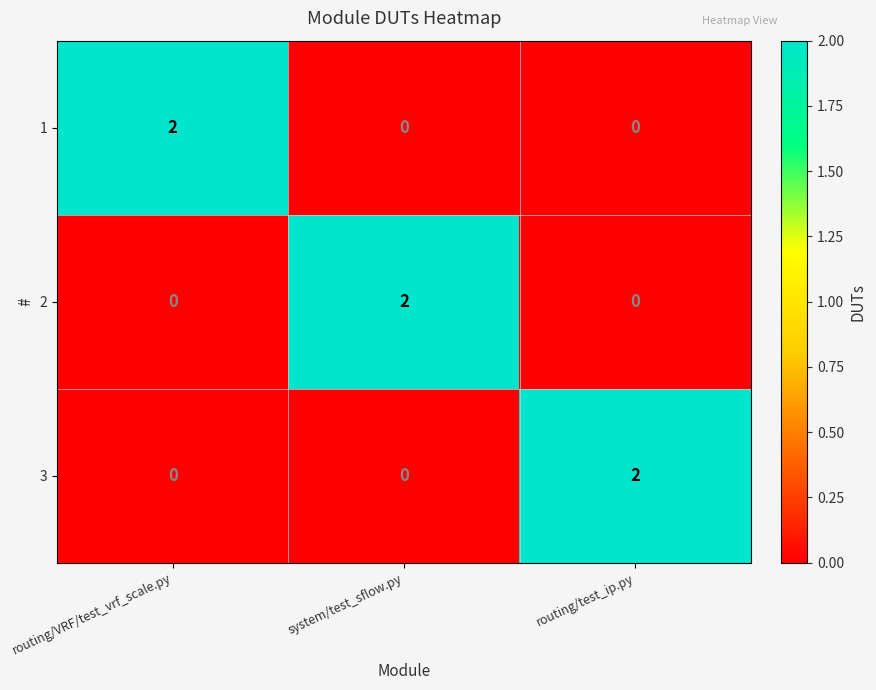

What is the difference between the highest and lowest values at routing/VRF/test_vrf_scale.py?

2